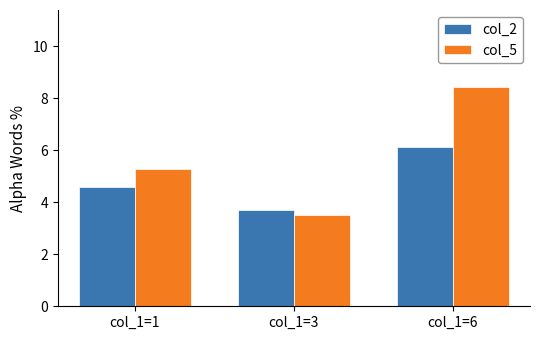

Reading left to right, what are all the values shown in this chart?

col_2: 4.6	3.7	6.1
col_5: 5.3	3.5	8.4